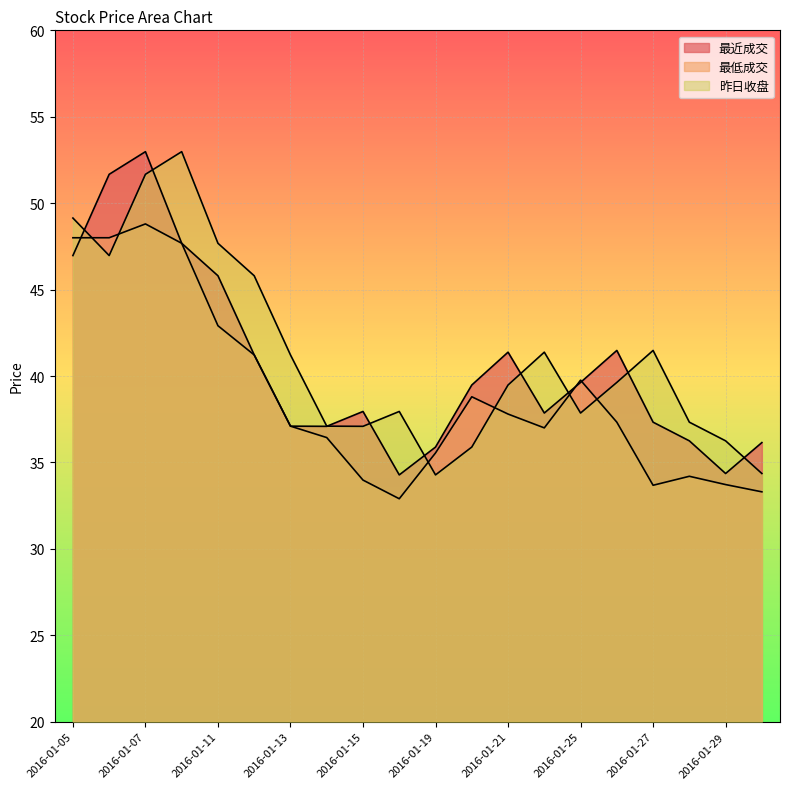

Rank the series by their average value, from lowest to highest.

最低成交, 最近成交, 昨日收盘